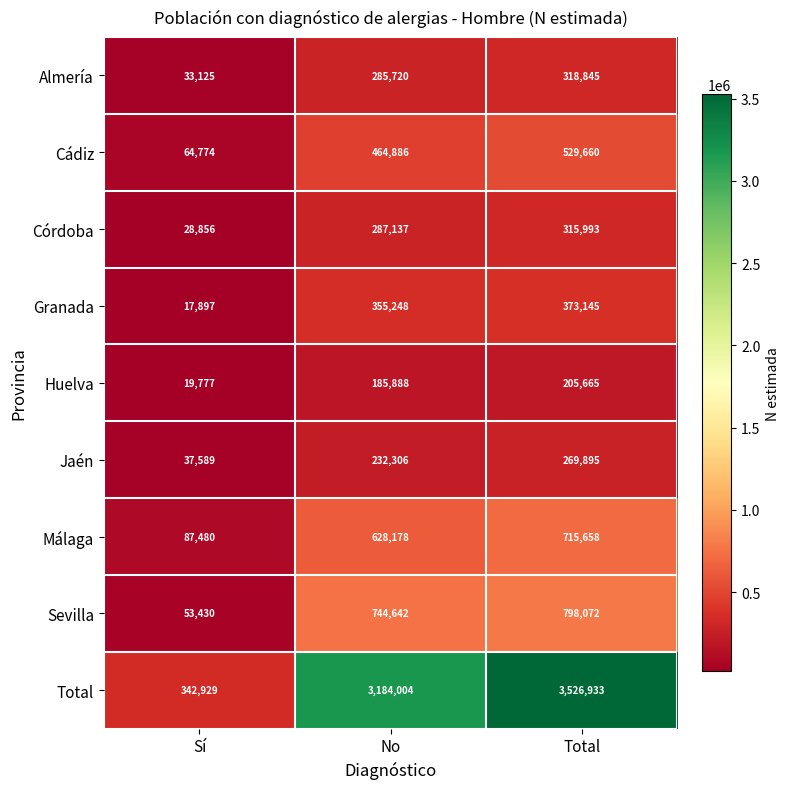

Which series changed the most between Sí and Total?

Total